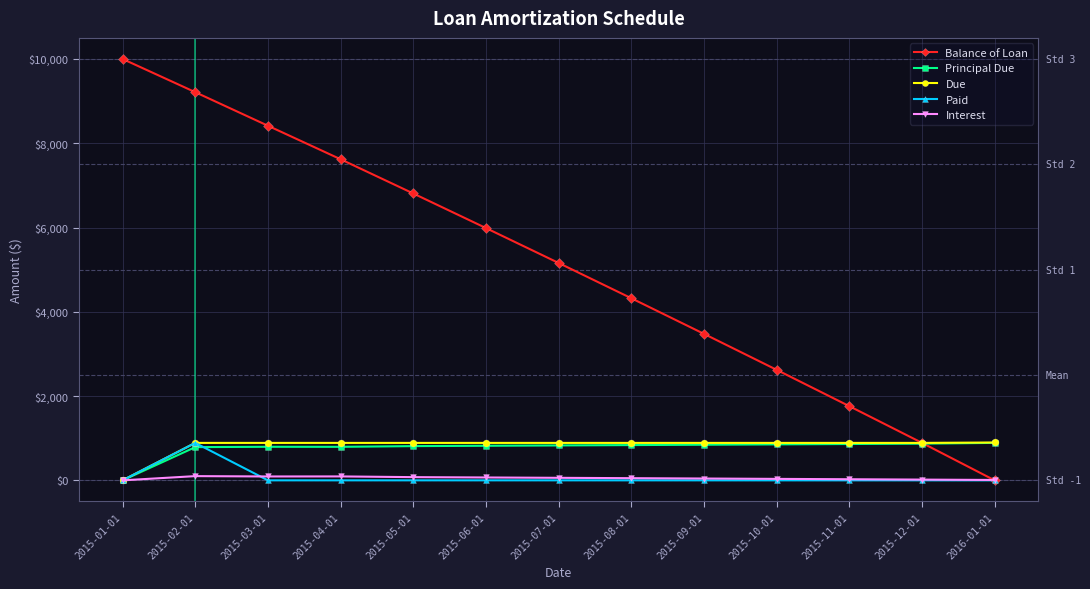

Rank the categories by Balance of Loan value from lowest to highest.

2016-01-01, 2015-12-01, 2015-11-01, 2015-10-01, 2015-09-01, 2015-08-01, 2015-07-01, 2015-06-01, 2015-05-01, 2015-04-01, 2015-03-01, 2015-02-01, 2015-01-01